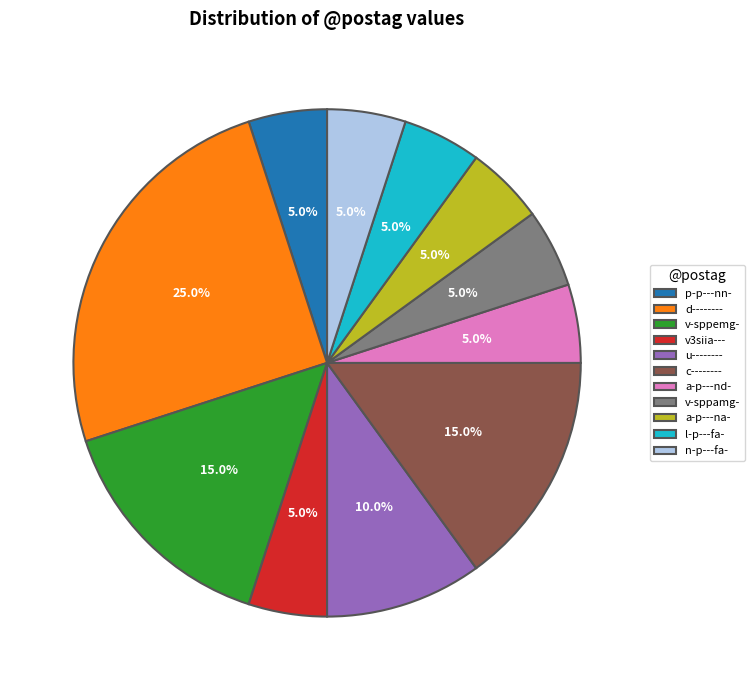

What is the ratio of the value at u-------- to the value at a-p---nd-?

2.0